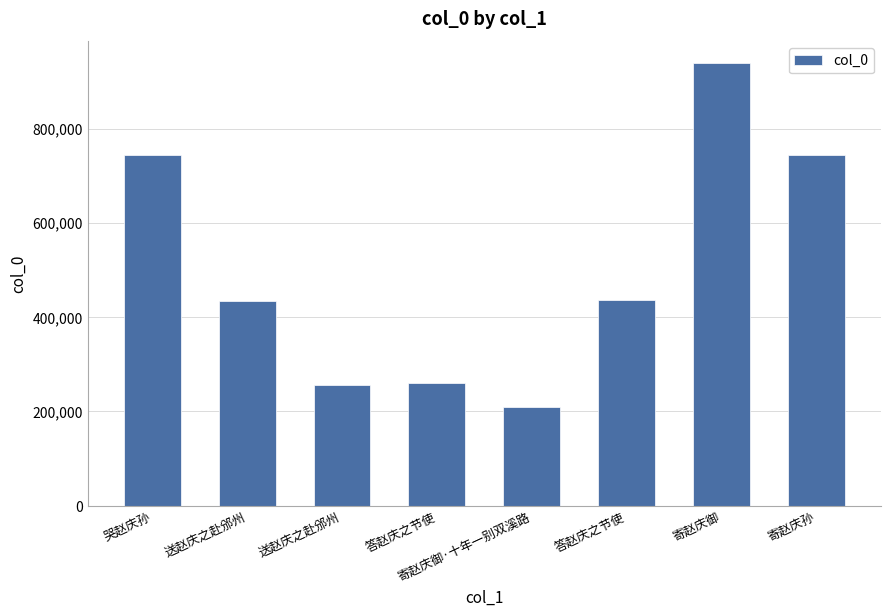

What is the ratio of the value at 寄赵庆御·十年一别双溪路 to the value at 答赵庆之节使?

0.5